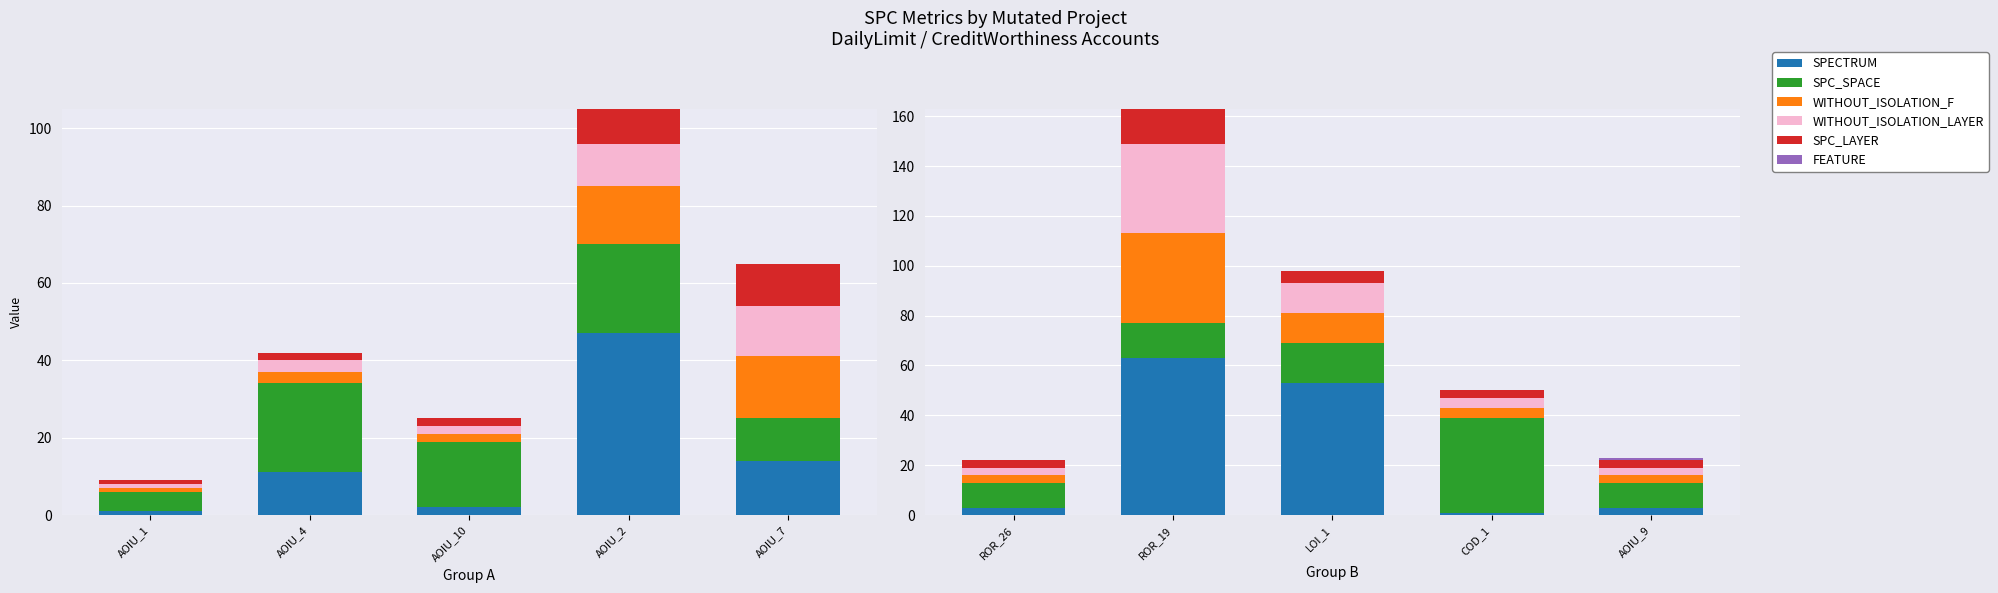

How many groups of bars are there?

5